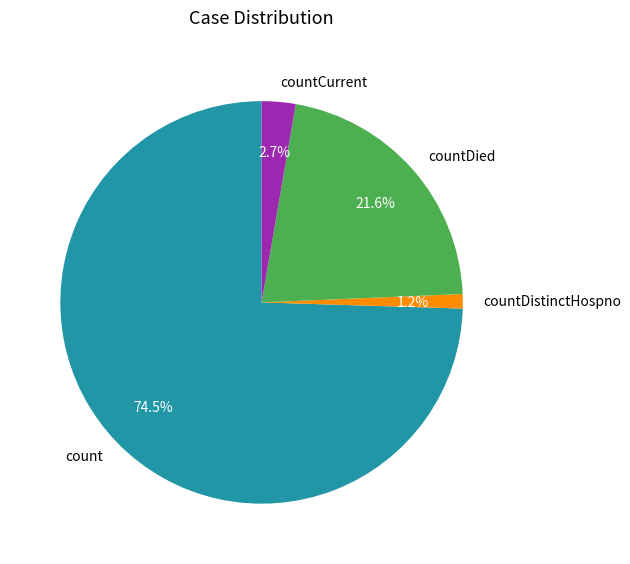

True or false: countDistinctHospno accounts for 11% of the total.

False